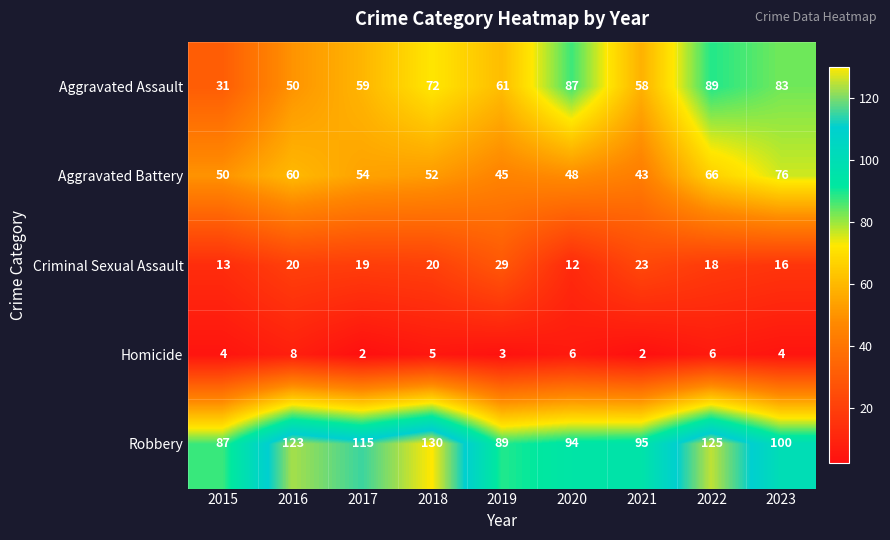

At which label does Aggravated Battery first exceed 52?

2016